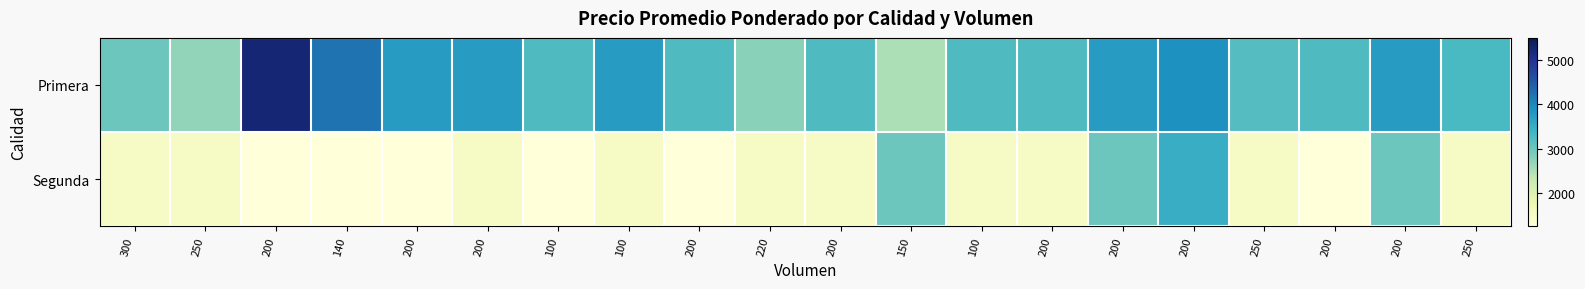

Rank the series by their average value, from lowest to highest.

Segunda, Primera